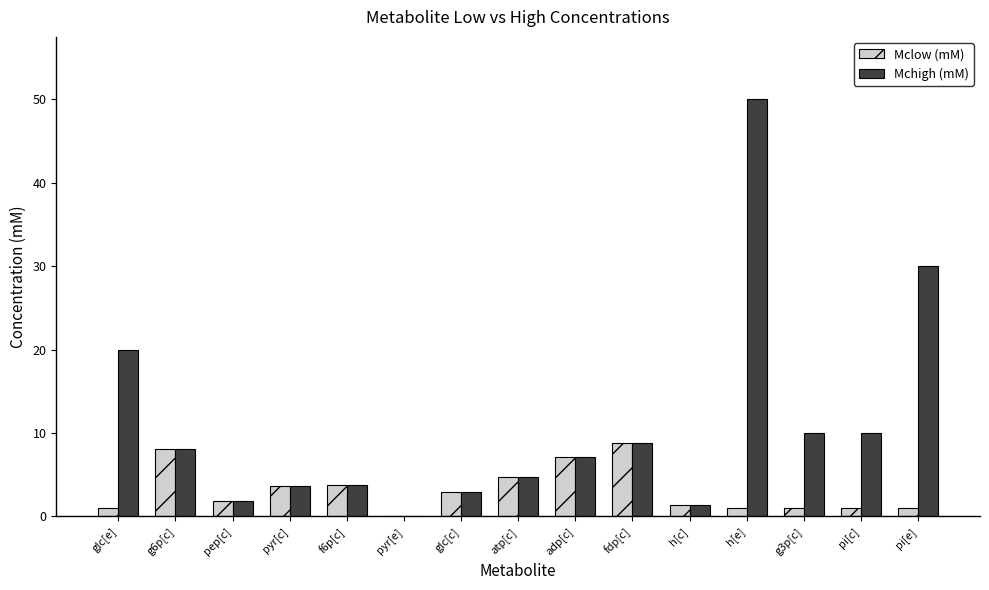

What is the sum of the Mclow (mM) values at fdp[c] and adp[c]?

15.9